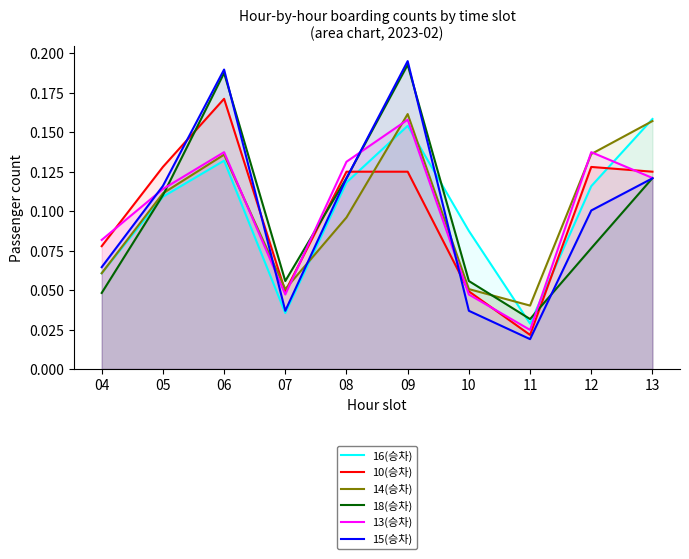

How many interior local valleys does the 14(승차) series have?

2